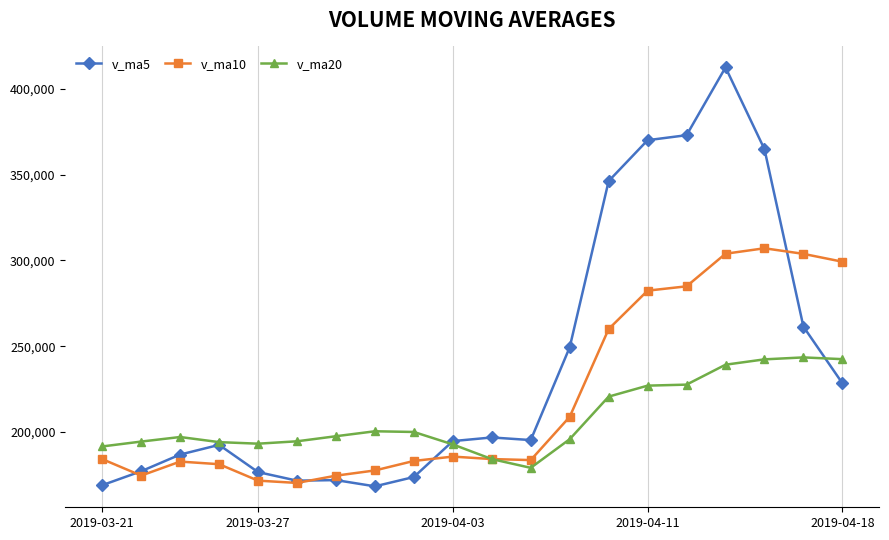

What is the minimum value for v_ma10?

170343.1